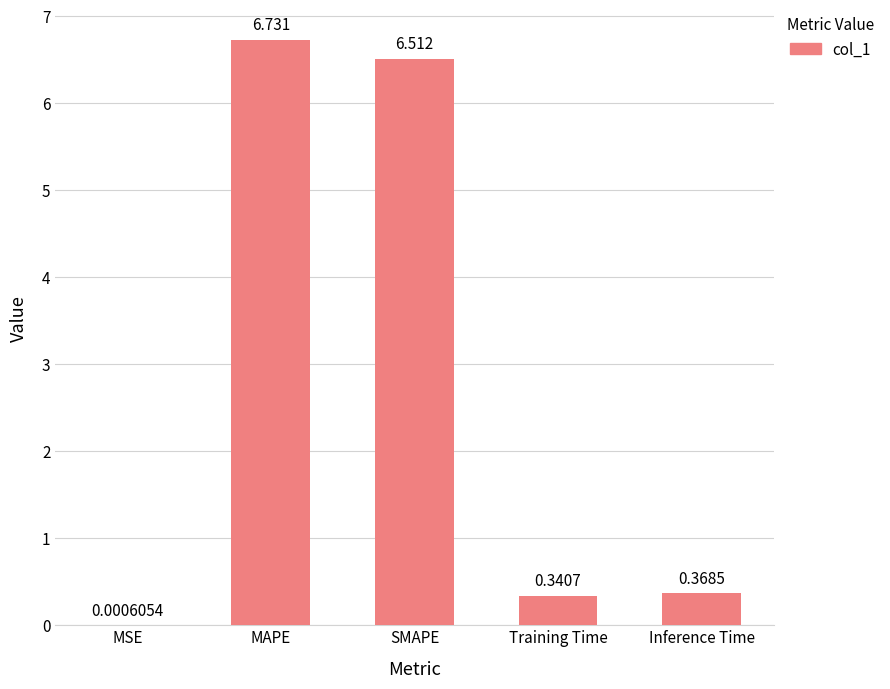

Are the bars horizontal?

No